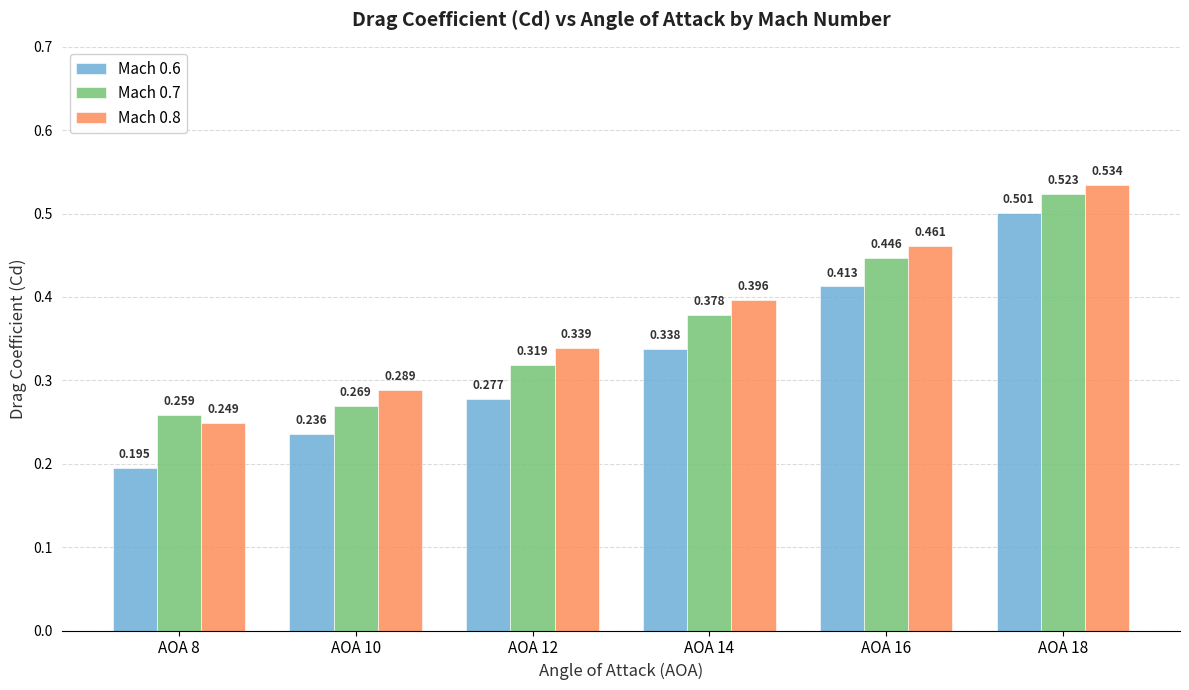

How many bars are there in each group?

3